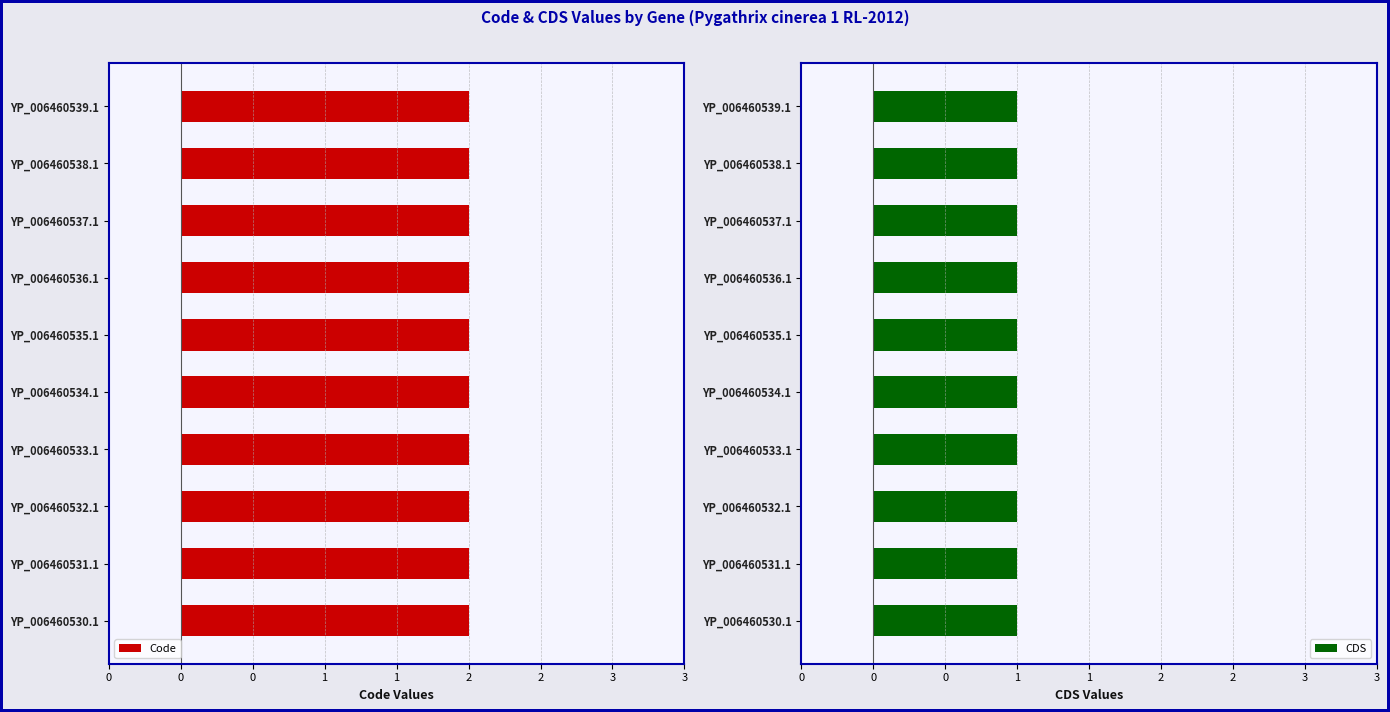

At which category does the chart reach its peak across all series?

YP_006460530.1